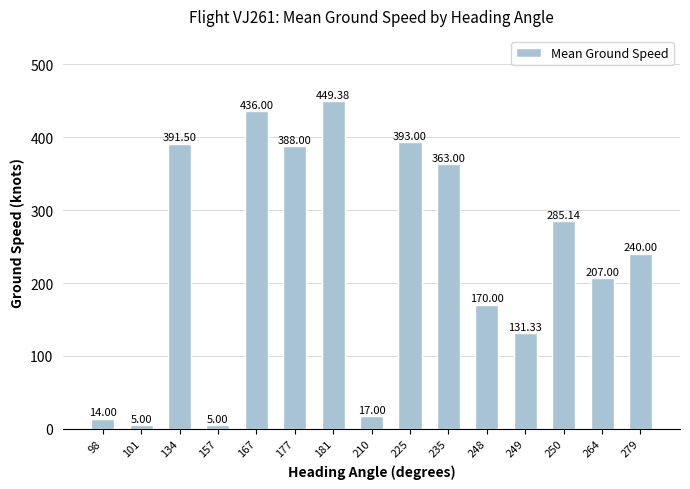

Reading right to left, list all the values displayed in this chart.

240.0	207.0	285.1	131.3	170.0	363.0	393.0	17.0	449.4	388.0	436.0	5.0	391.5	5.0	14.0